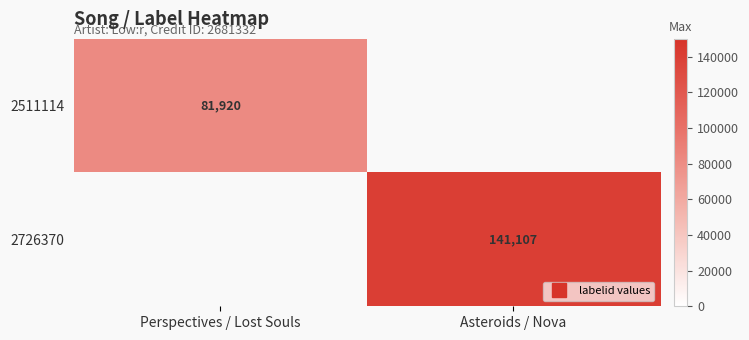

What is the approximate value of 2511114 at Perspectives / Lost Souls?

81920.0